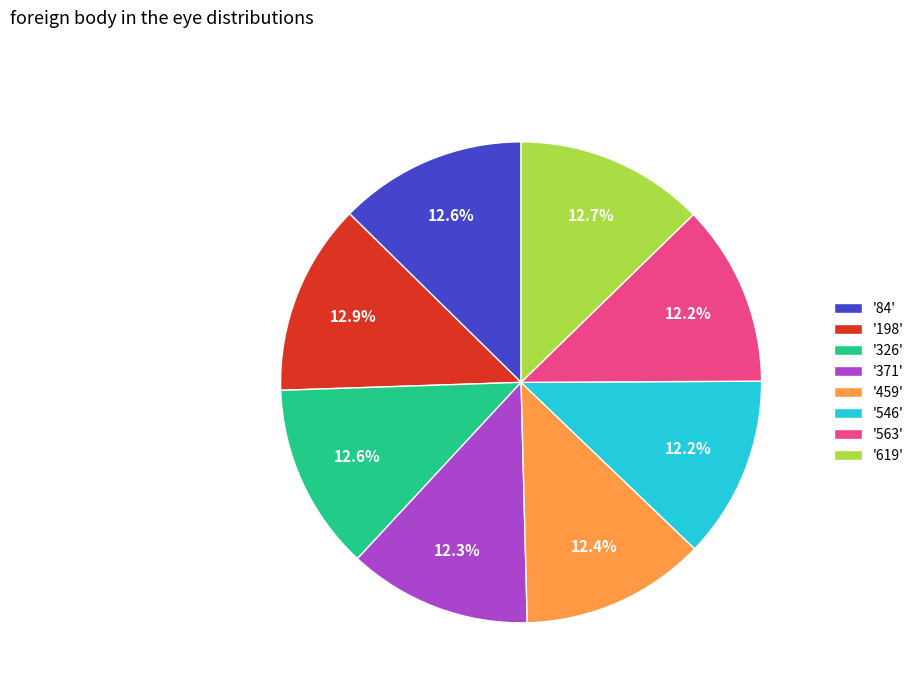

Is there any slice that represents more than half of the pie?

No